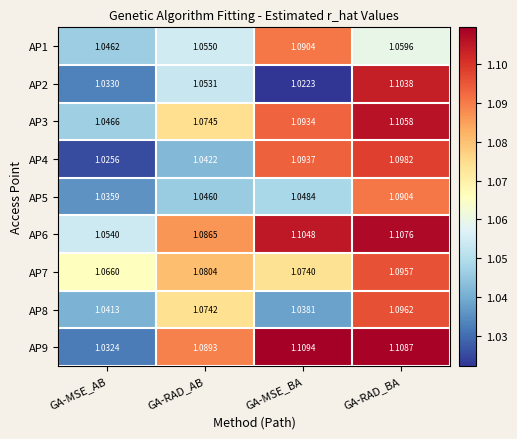

Rank the categories by AP2 value from highest to lowest.

GA-RAD_BA, GA-RAD_AB, GA-MSE_AB, GA-MSE_BA